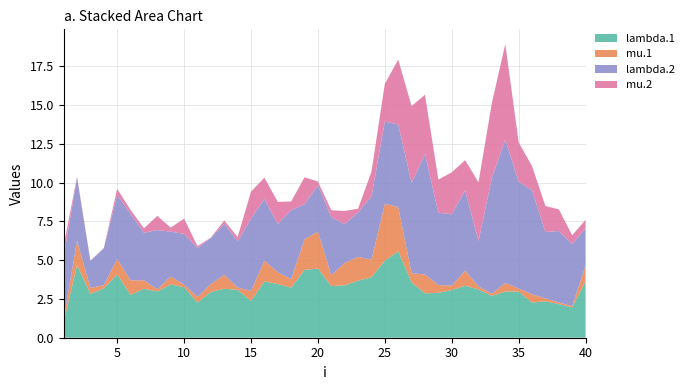

Reading left to right, extract all data points from this chart.

lambda.1: 1.0	4.7	2.8	3.2	4.1	2.8	3.2	3.0	3.4	3.3	2.3	3.0	3.2	3.1	2.4	3.6	3.5	3.2	4.4	4.5	3.3	3.4	3.7	3.9	5.0	5.6	3.6	2.9	2.9	3.1	3.3	3.1	2.7	3.0	3.0	2.3	2.3	2.2	2.0	3.6
mu.1: 0.2	1.6	0.4	0.2	1.0	0.9	0.6	0.1	0.5	0.2	0.4	0.5	0.9	0.1	0.7	1.3	0.8	0.5	2.0	2.4	0.7	1.4	1.5	1.1	3.7	2.9	0.6	1.2	0.5	0.3	1.0	0.2	0.1	0.6	0.2	0.5	0.2	0.1	0.1	1.0
lambda.2: 4.0	4.1	1.7	2.4	4.1	4.3	3.1	3.8	2.9	3.3	3.1	3.0	3.3	3.0	4.7	4.0	3.1	4.5	2.2	3.0	3.8	2.5	2.9	4.1	5.3	5.3	5.8	7.8	4.7	4.6	5.2	2.9	7.5	9.2	6.9	6.7	4.3	4.6	4.0	2.4
mu.2: 0.7	0.1	0.0	0.0	0.4	0.3	0.3	0.9	0.3	1.0	0.1	0.0	0.2	0.3	1.7	1.4	1.4	0.6	1.7	0.2	0.4	0.8	0.2	1.6	2.4	4.2	4.9	3.8	2.1	2.7	1.9	3.8	4.8	6.2	2.5	1.6	1.7	1.4	0.6	0.5